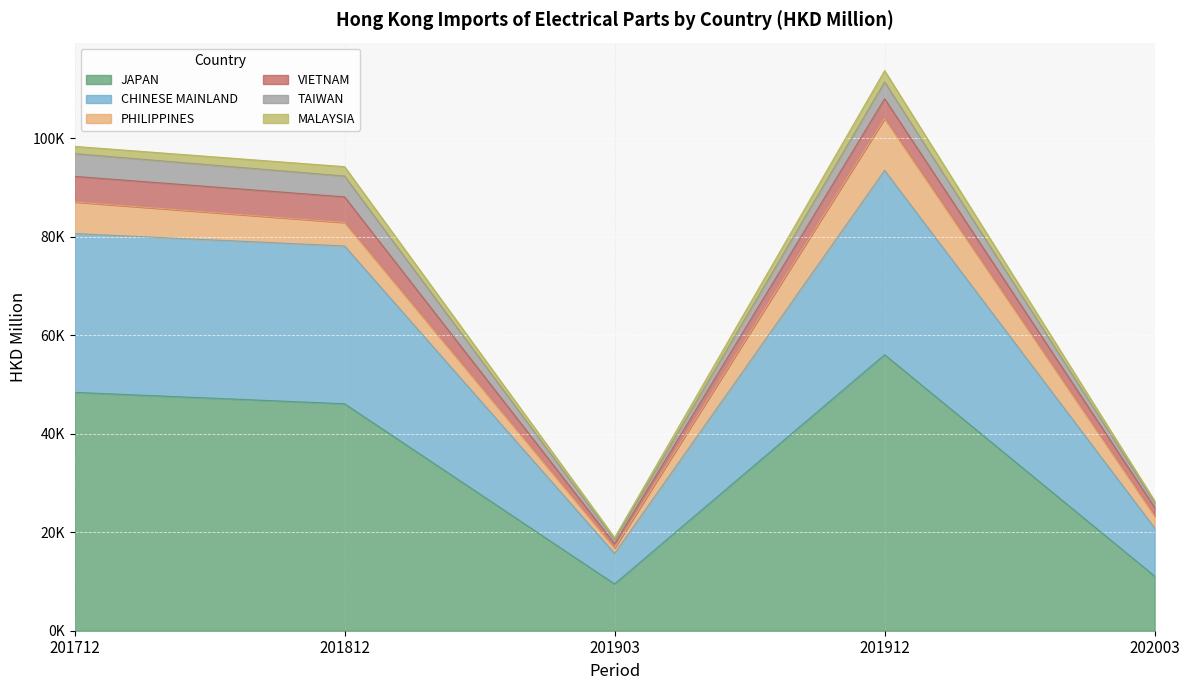

List the labels in order of VIETNAM value, smallest first.

201903, 202003, 201912, 201712, 201812